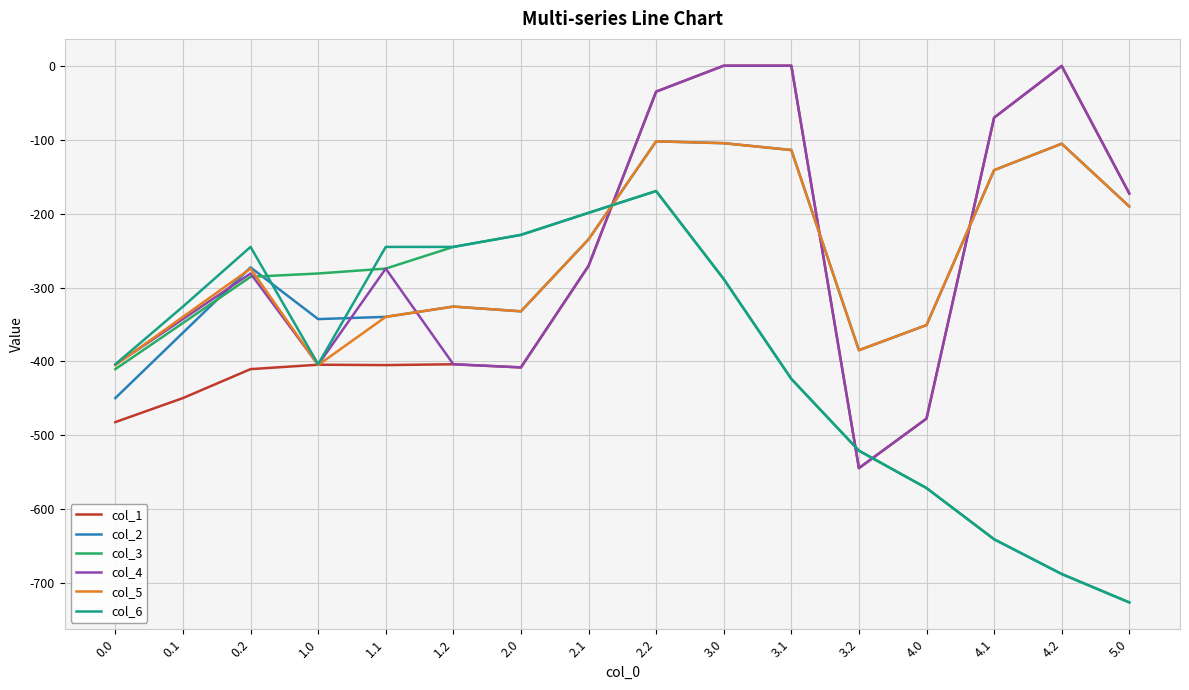

What are all the series names shown in the legend?

col_1, col_2, col_3, col_4, col_5, col_6